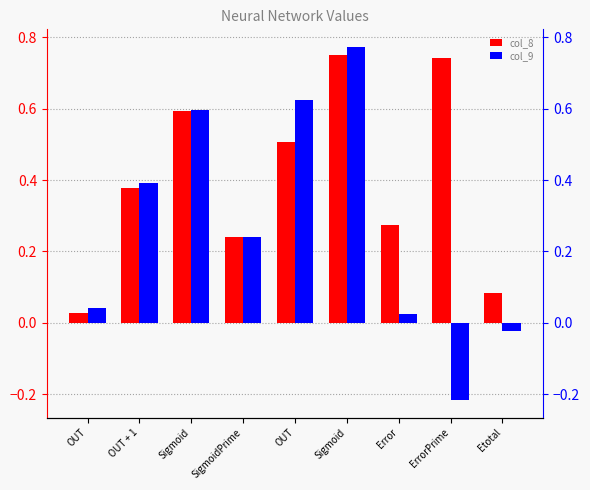

The col_8 series shows 0.2 at OUT. True or false?

False